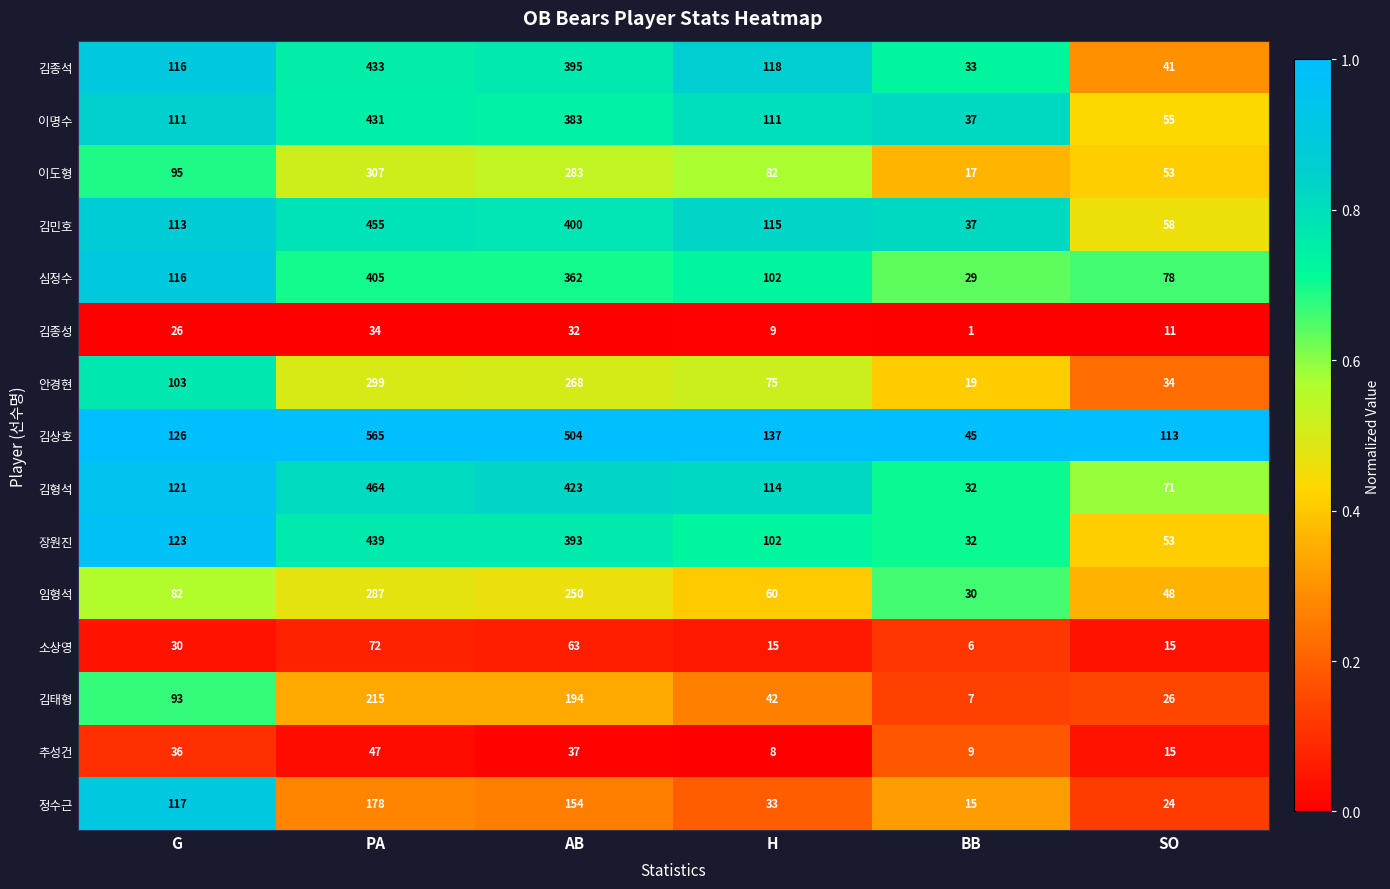

Which series has the widest spread of values?

김상호